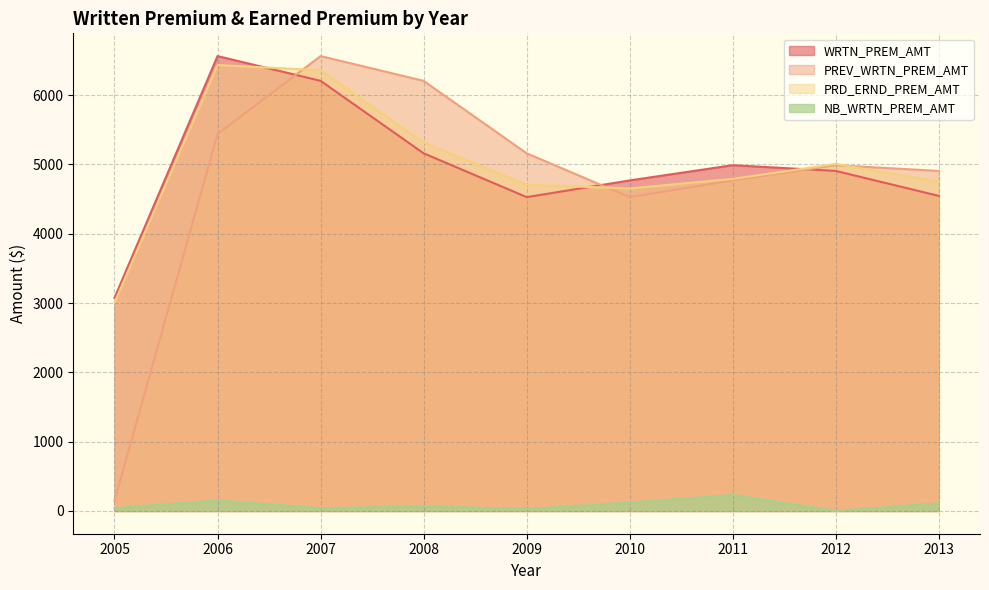

How many interior local valleys does the PRD_ERND_PREM_AMT series have?

1